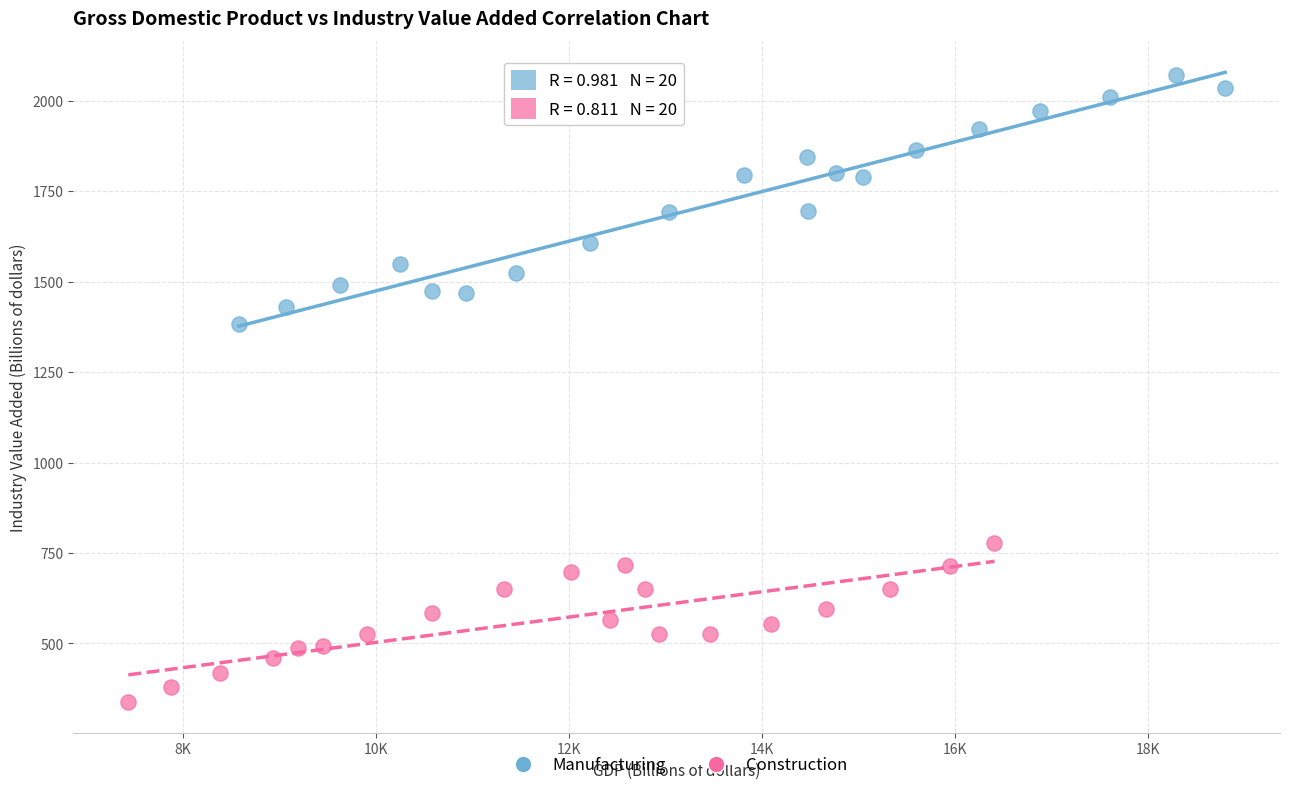

Which series contains the highest Y value?

Manufacturing